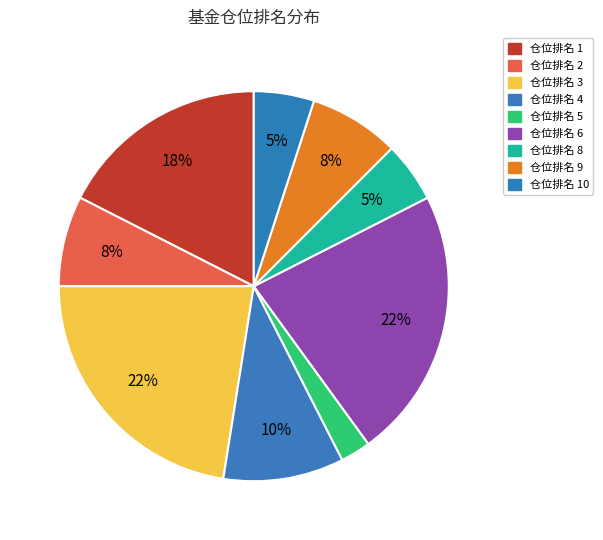

How many segments does this pie chart have?

9